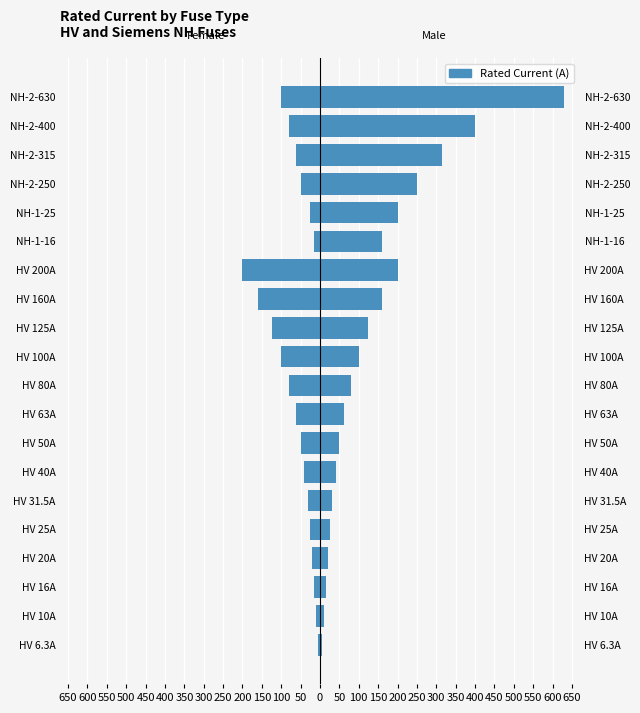

Reading left to right, list all the values displayed in this chart.

Female: -6.3	-10.0	-16.0	-20.0	-25.0	-31.5	-40.0	-50.0	-63.0	-80.0	-100.0	-125.0	-160.0	-200.0	-16.0	-25.0	-50.0	-63.0	-80.0	-100.0
Male: 6.3	10.0	16.0	20.0	25.0	31.5	40.0	50.0	63.0	80.0	100.0	125.0	160.0	200.0	160.0	200.0	250.0	315.0	400.0	630.0